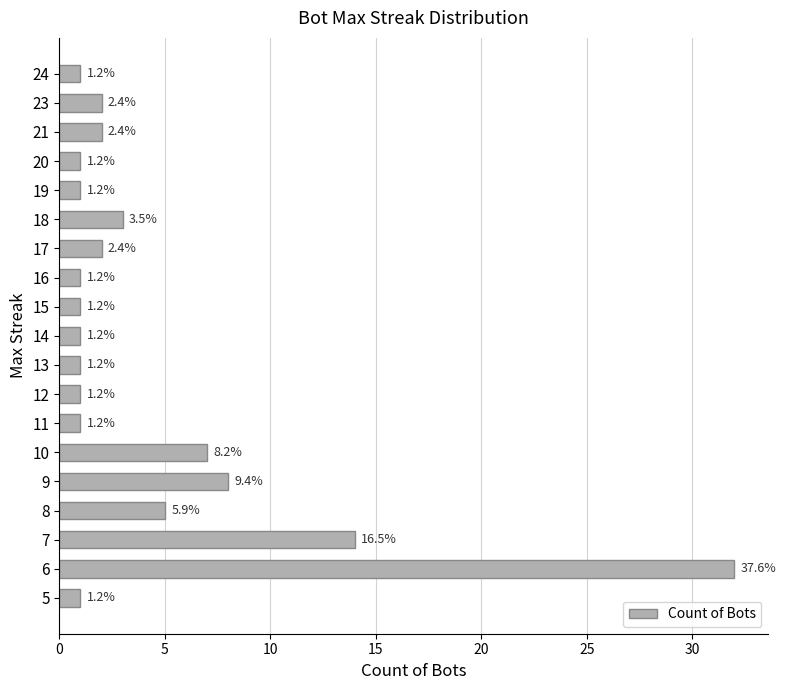

What is the smallest value displayed?

1